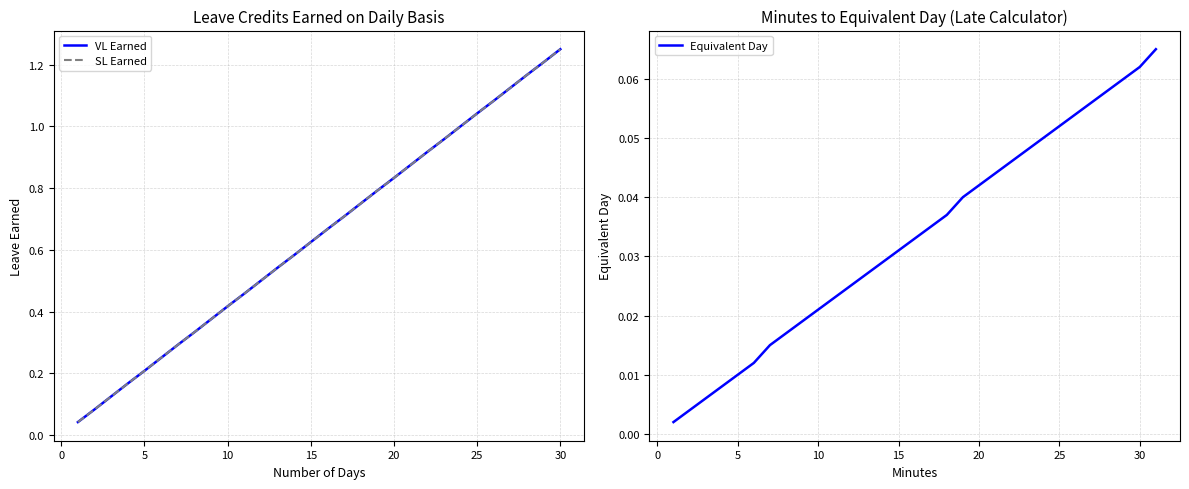

True or false: SL Earned and VL Earned intersect in this chart.

False